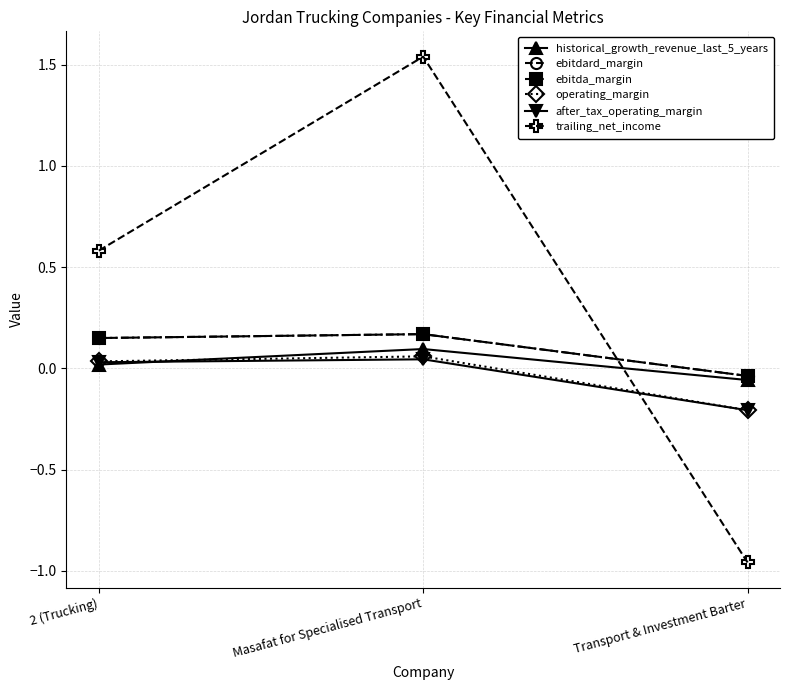

Is this an area chart (filled region under the line)?

No